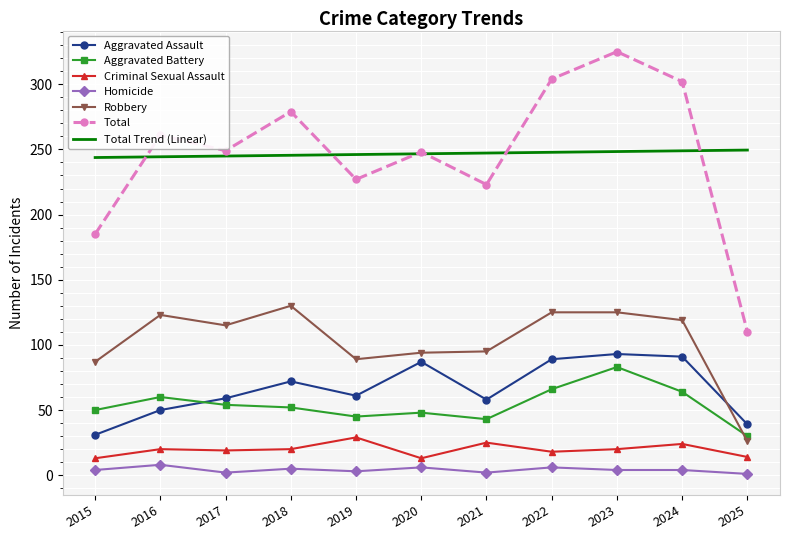

Where is Robbery nearest to the value 78?

2015